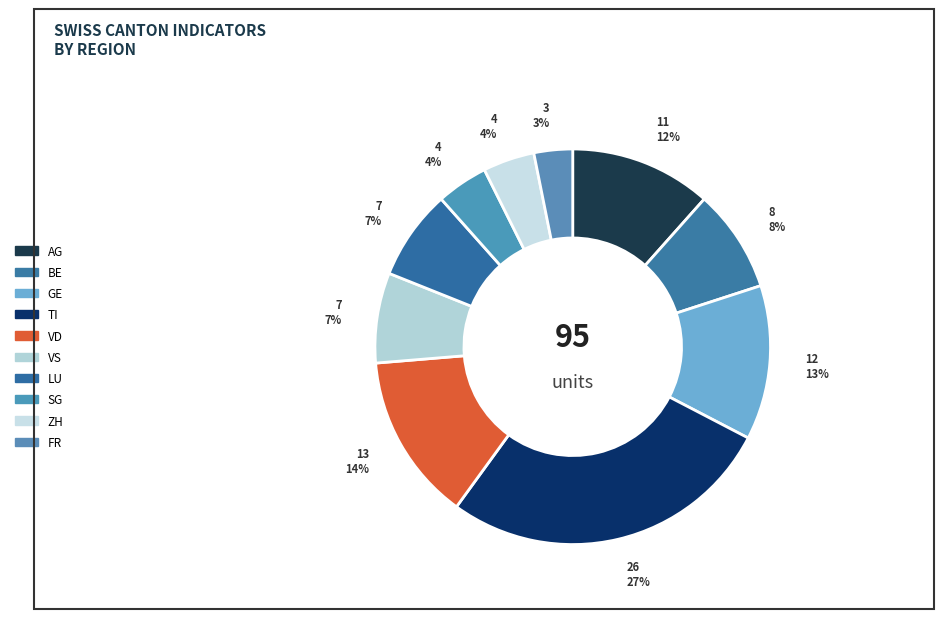

Count the number of slices in the pie.

10